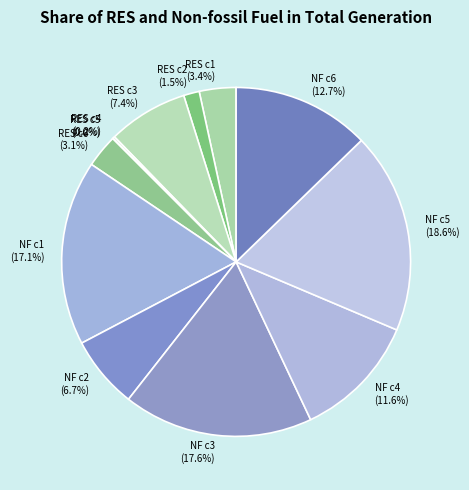

What is the largest slice in the pie chart?

NF c5